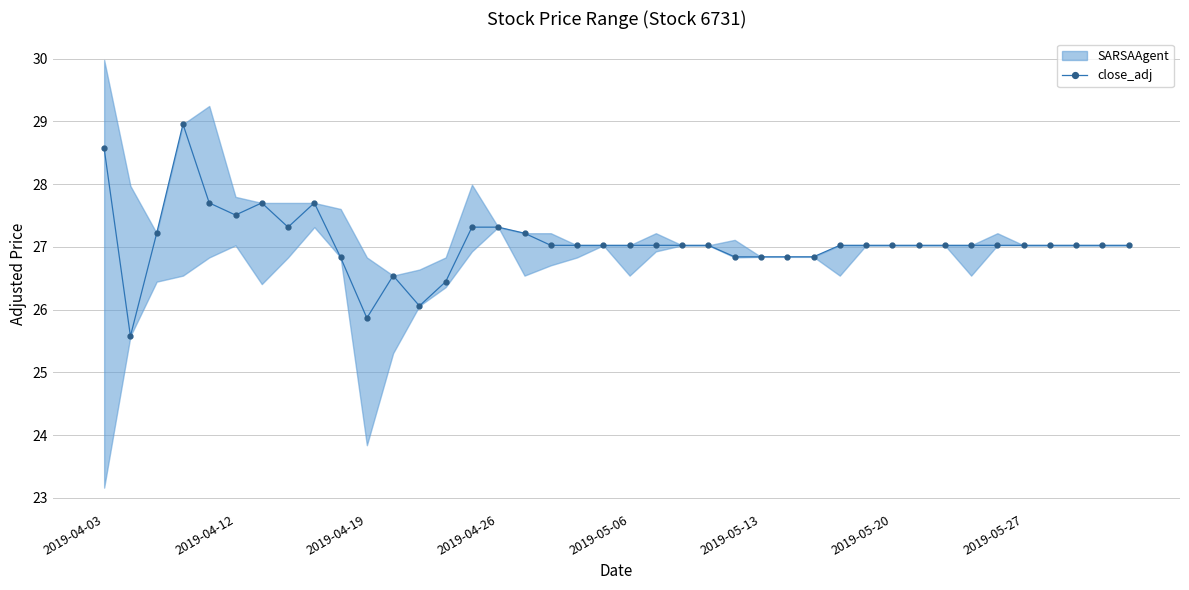

What is the highest value of the close_adj series?

29.0